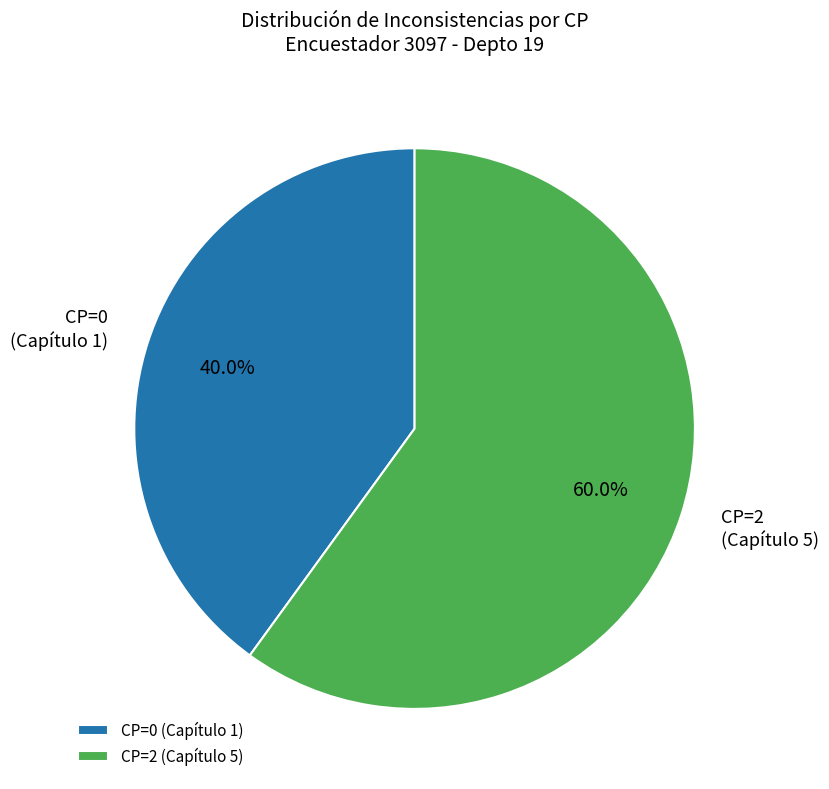

Which slice is the largest?

CP=2 (Capítulo 5)